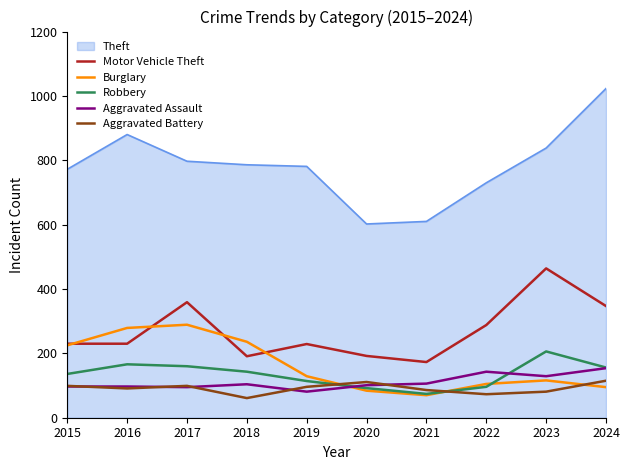

At which label is Motor Vehicle Theft closest to 318?

2024